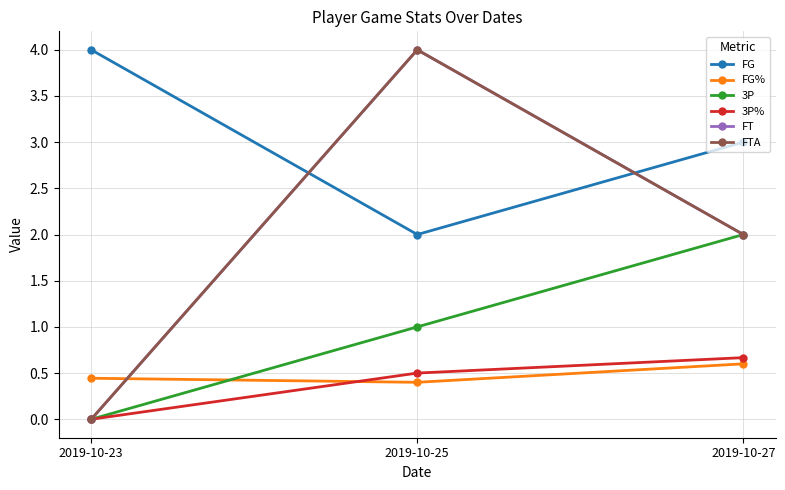

What is the average value of the 3P series?

1.0